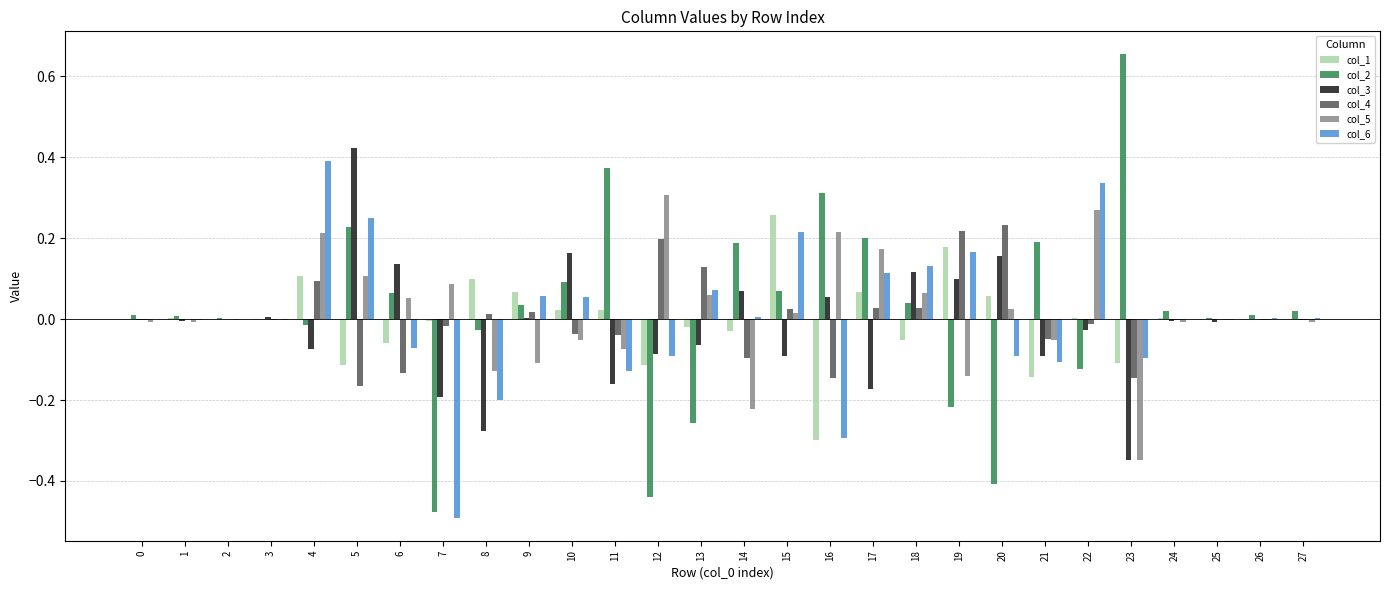

True or false: col_3 has a value of -0.1 at 21.

True